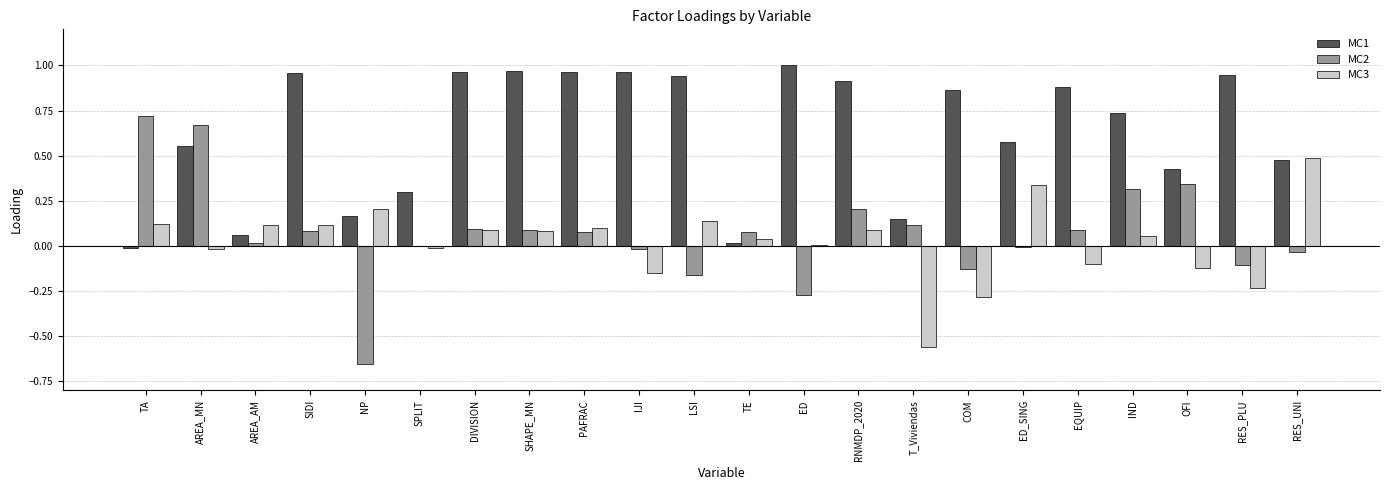

The MC1 series shows 1.4 at ED. True or false?

False